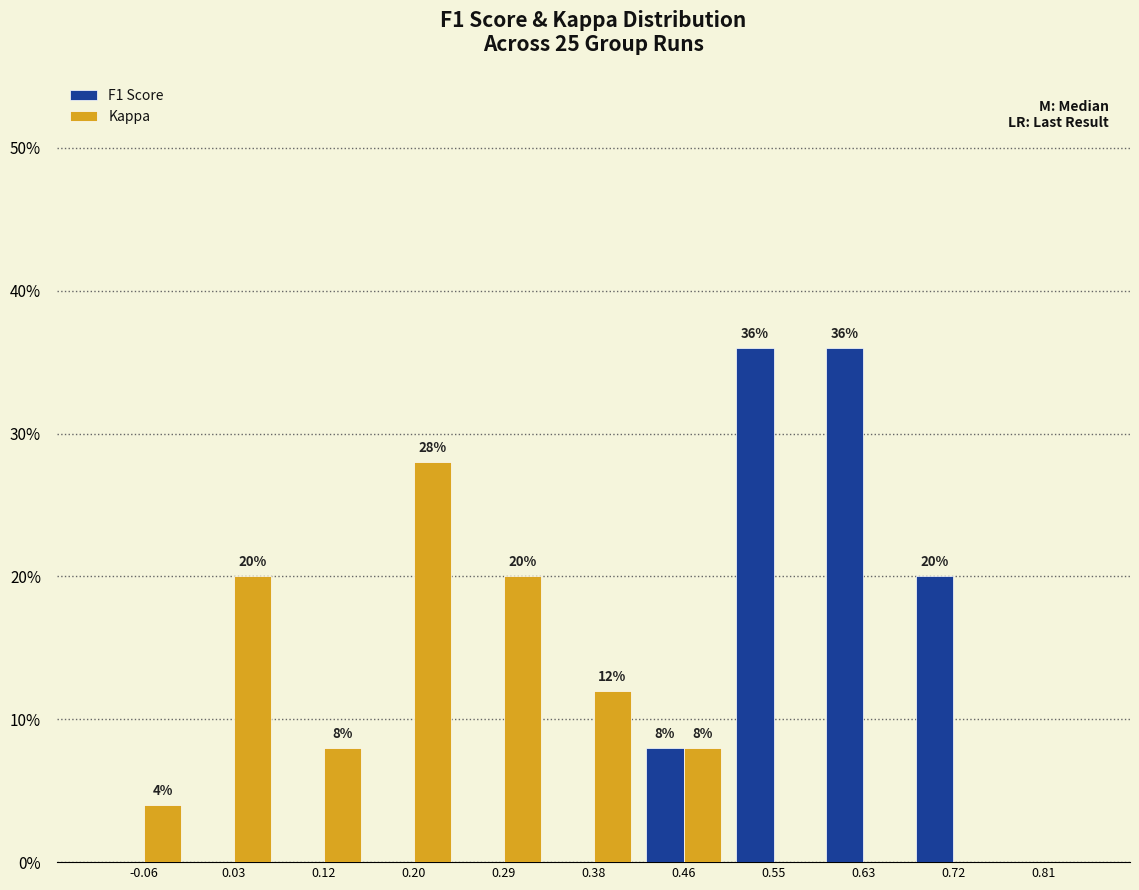

In the Kappa series, which range on the x-axis has the tallest bar?

0.16 to 0.25